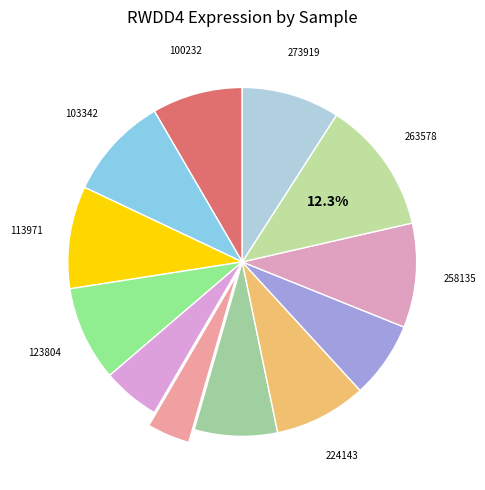

What is the largest slice in the pie chart?

263578